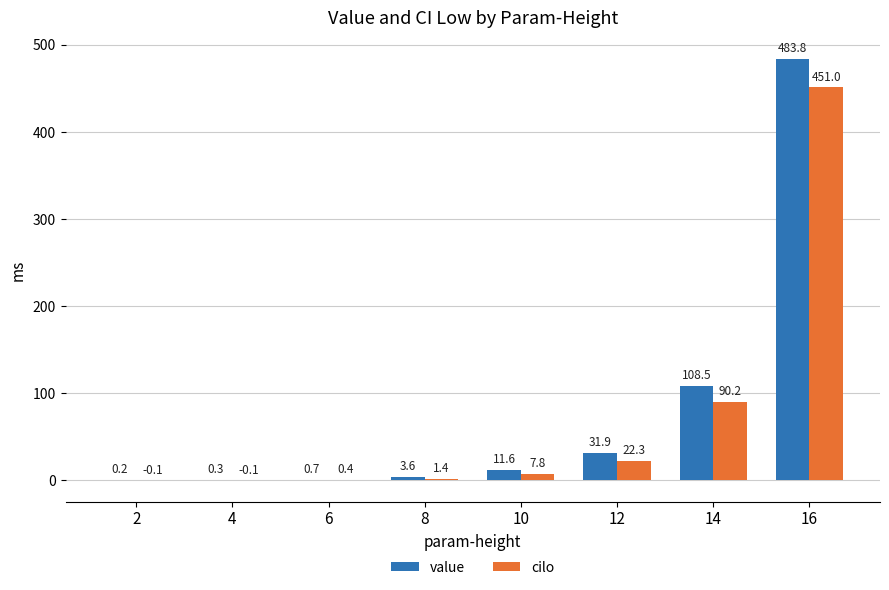

Reading left to right, transcribe all the data shown in this chart.

value: 0.2	0.3	0.7	3.6	11.6	31.9	108.5	483.8
cilo: -0.1	-0.1	0.4	1.4	7.8	22.3	90.2	451.0